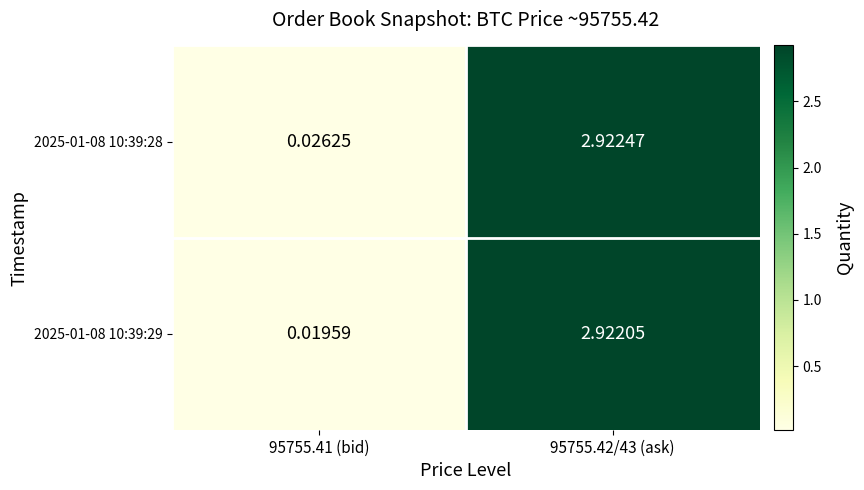

Reading right to left, transcribe all the data shown in this chart.

2025-01-08 10:39:28: 95755.42/43 (ask)=2.9	95755.41 (bid)=0.0
2025-01-08 10:39:29: 95755.42/43 (ask)=2.9	95755.41 (bid)=0.0